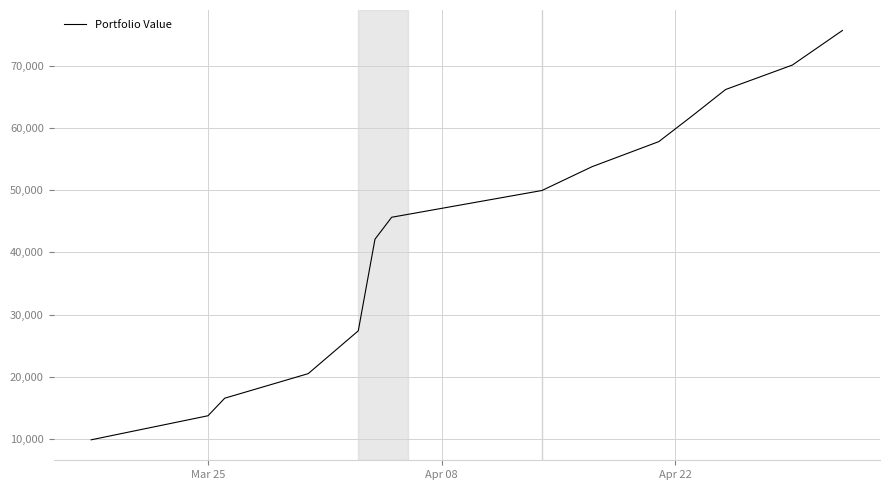

What is the smallest value displayed?

9884.2